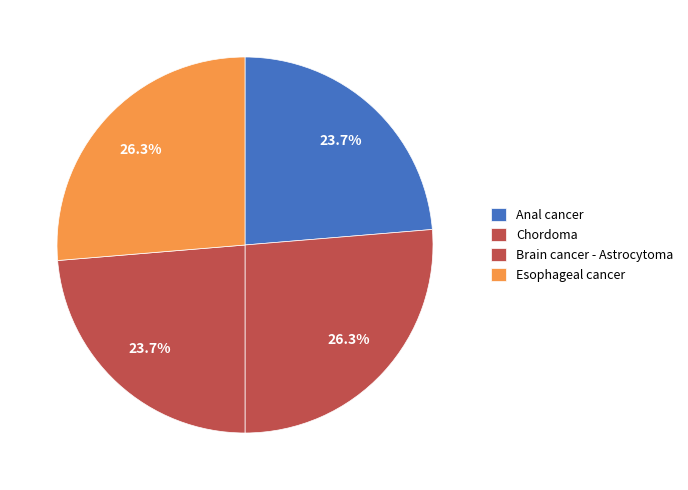

How many segments does this pie chart have?

4